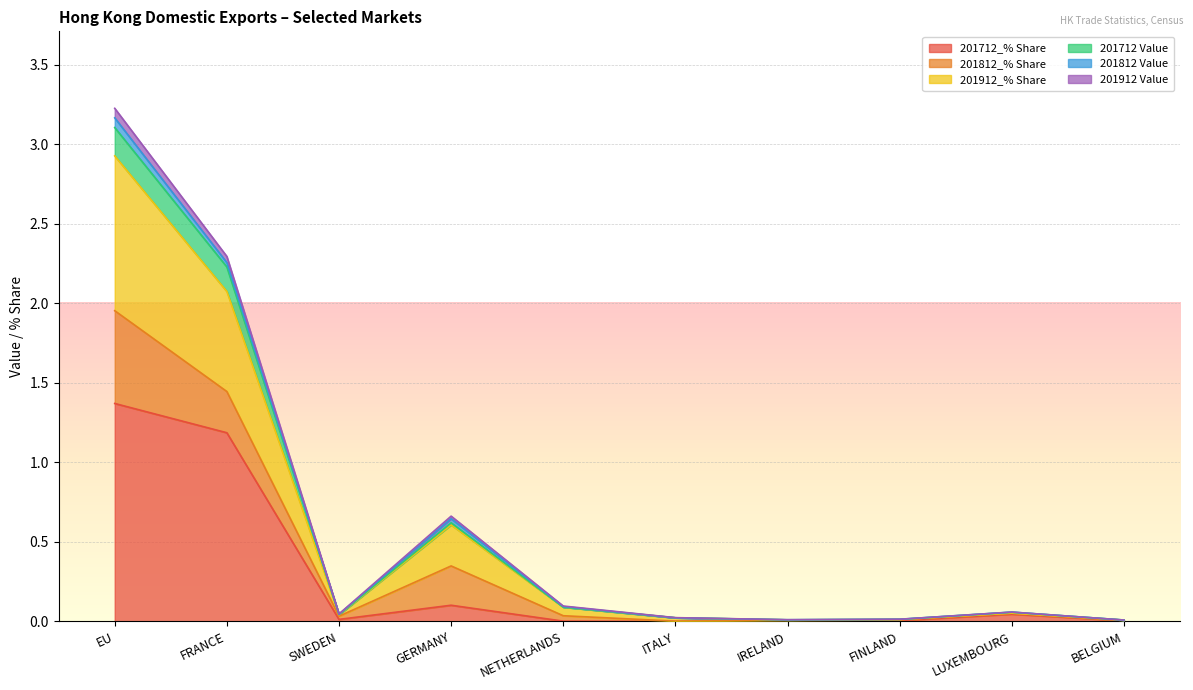

What position from the right is NETHERLANDS?

6